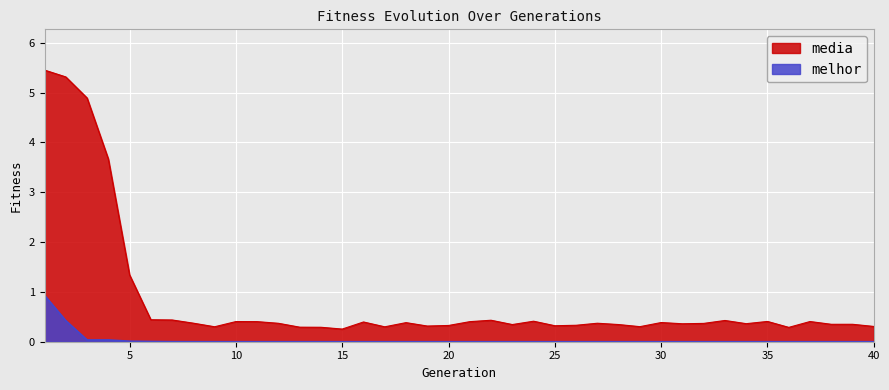

How many lines are shown in the chart?

2